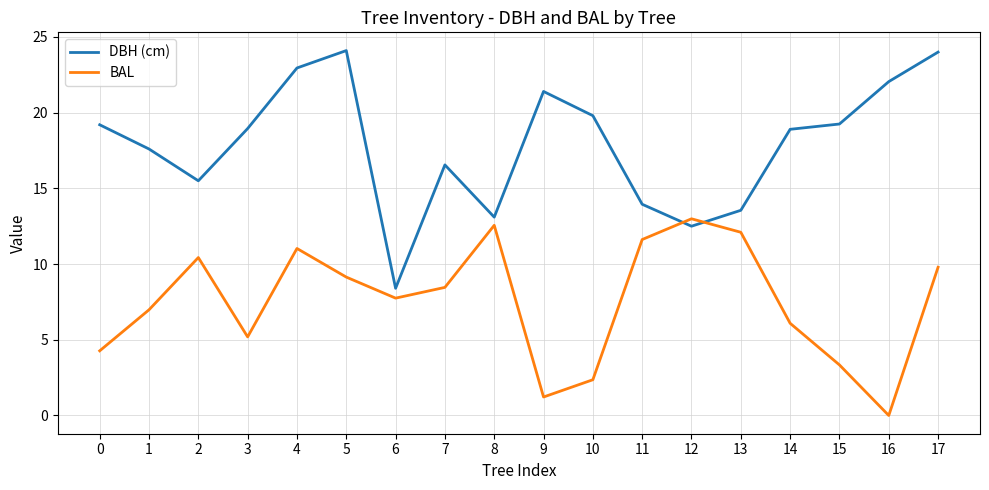

What is the total value across all series at 16?

22.1